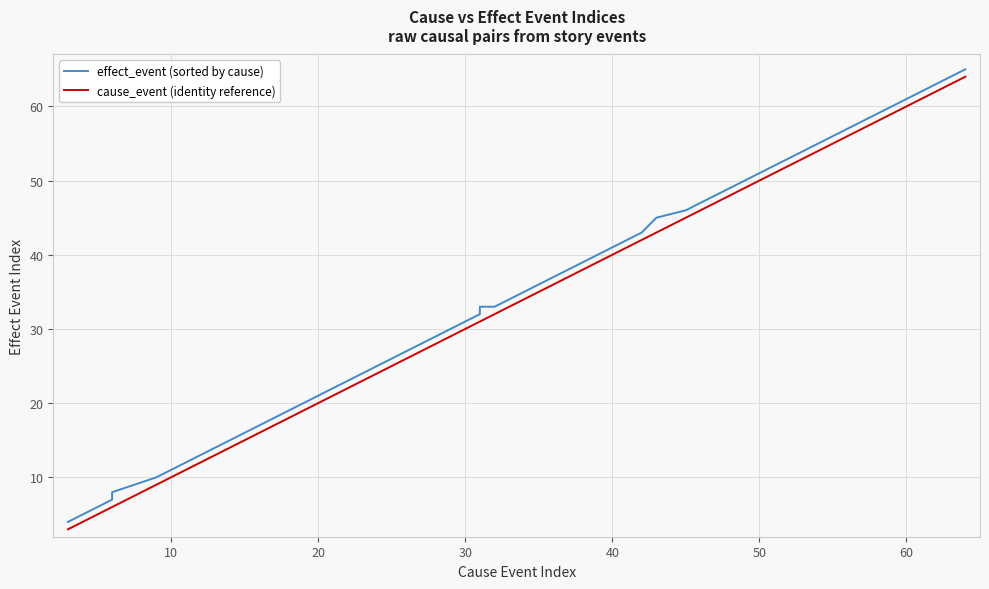

What is the average value of the cause_event (identity reference) series?

31